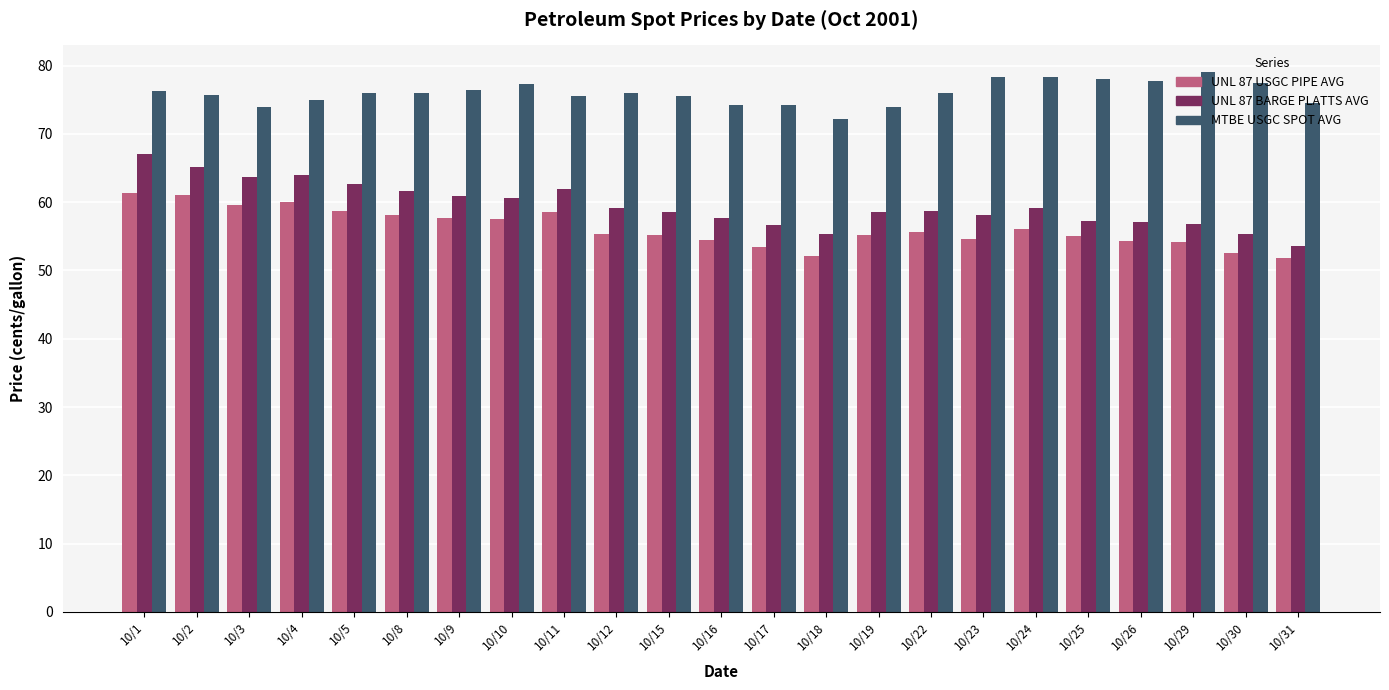

Which category has the lowest value in the MTBE USGC SPOT AVG series?

10/18